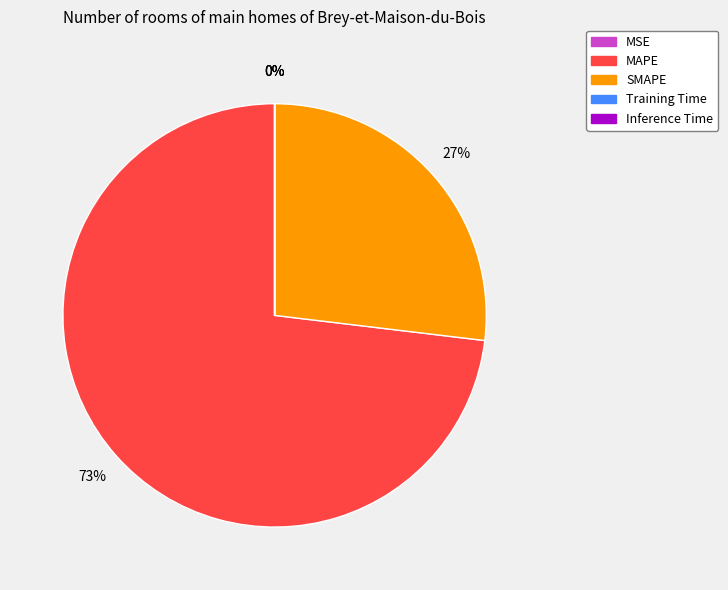

What percentage is the SMAPE slice, to the nearest percent?

27%